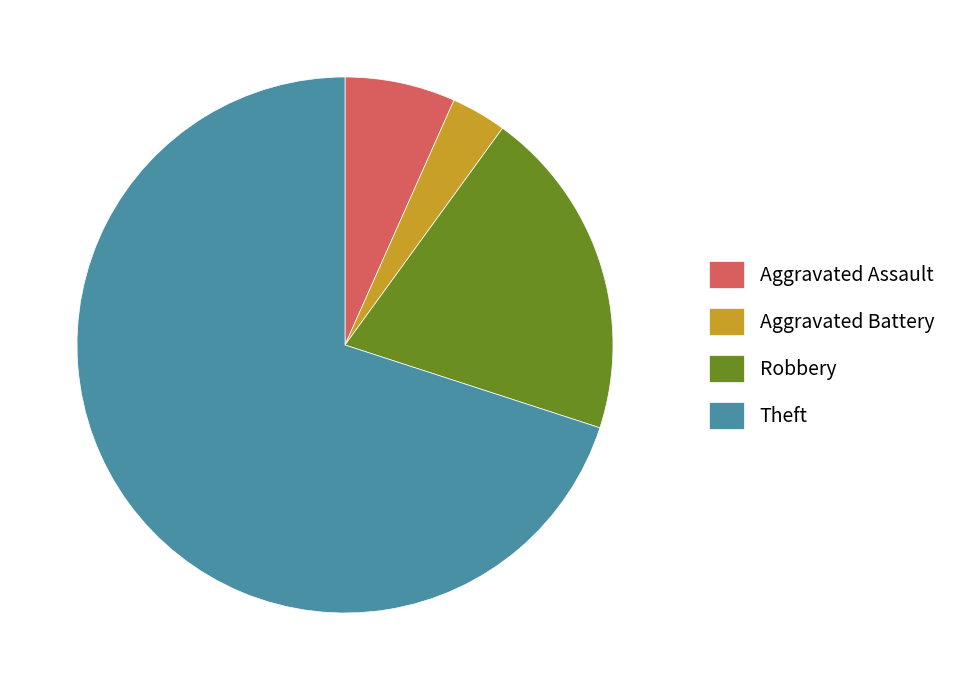

How many segments does this pie chart have?

4